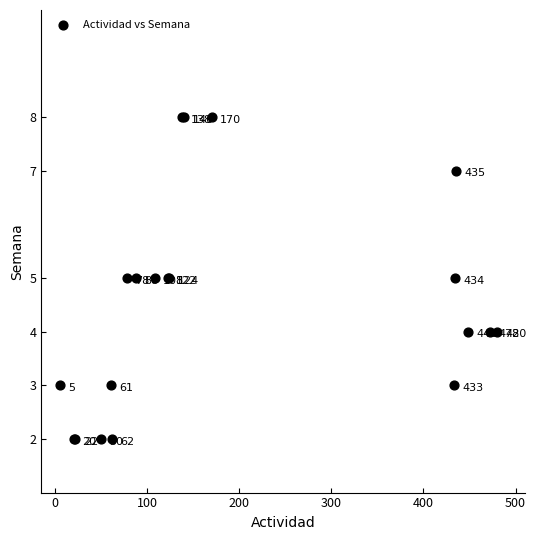

What Y value in the scatter plot is closest to 5?

5